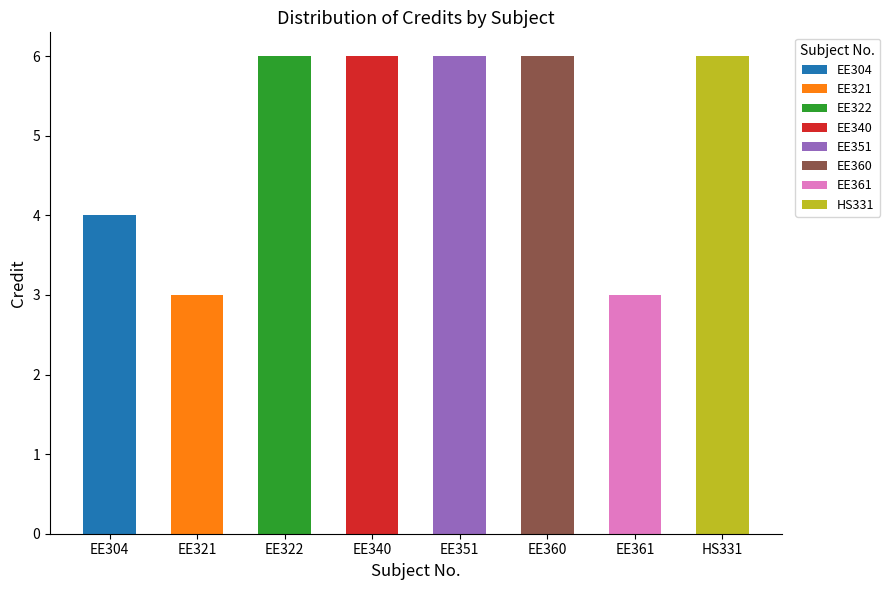

What is the difference between the maximum and minimum values?

3